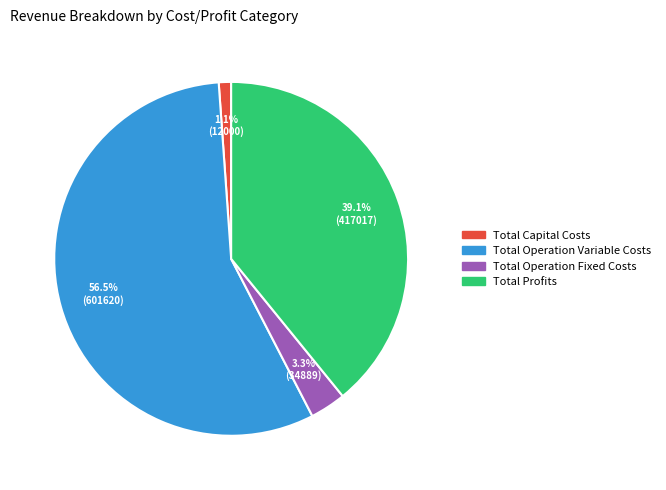

To the nearest percent, what portion does Total Capital Costs represent?

1%